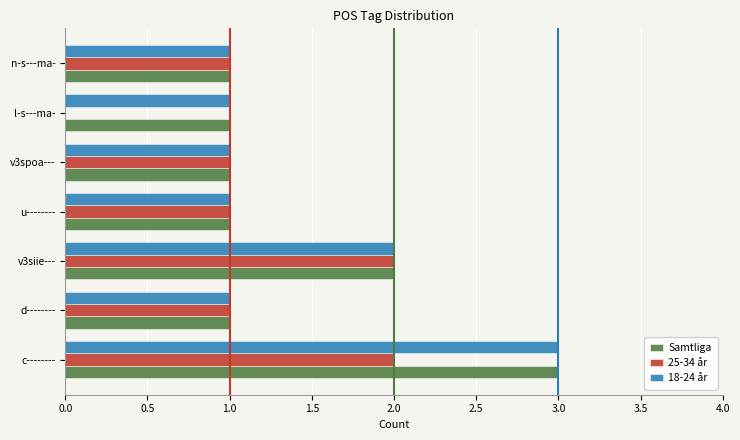

What is the total value across all series at c--------?

8